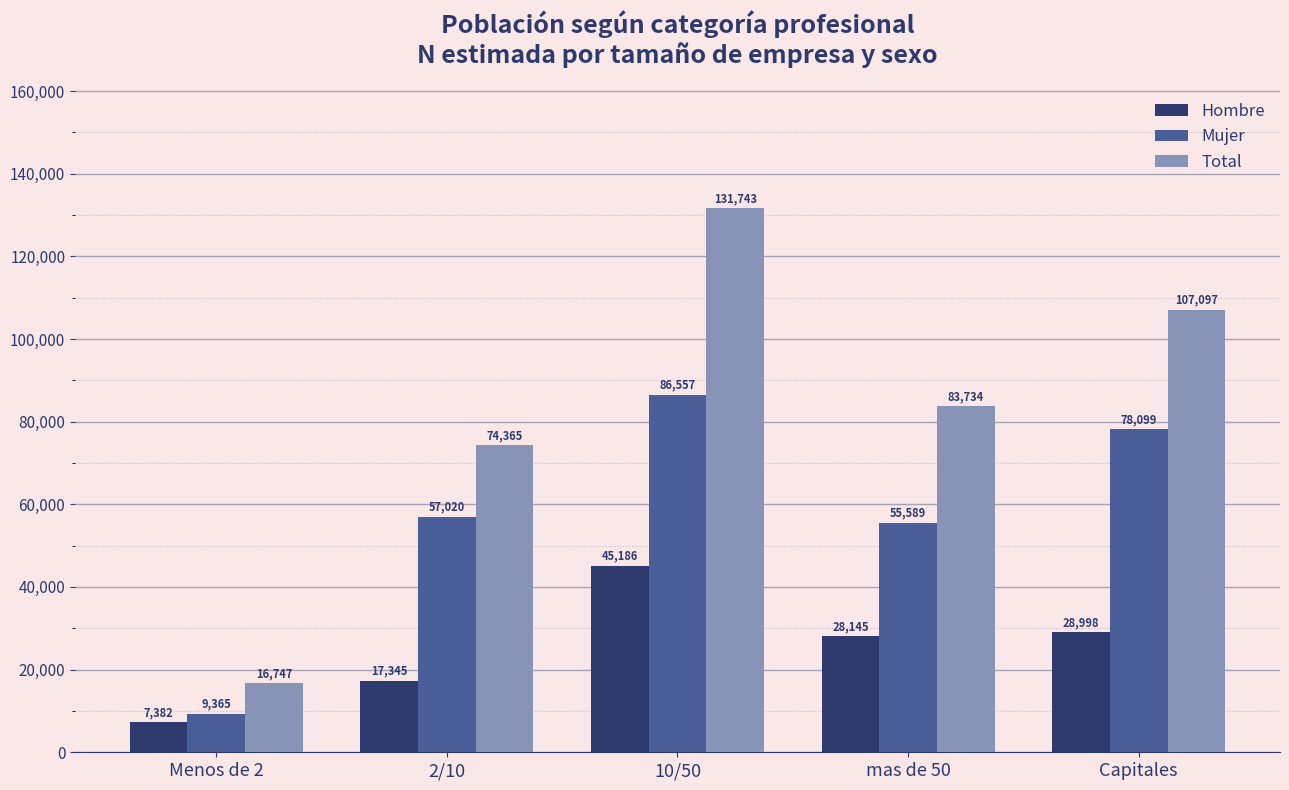

What is the label of the 4th bar from the left?

mas de 50